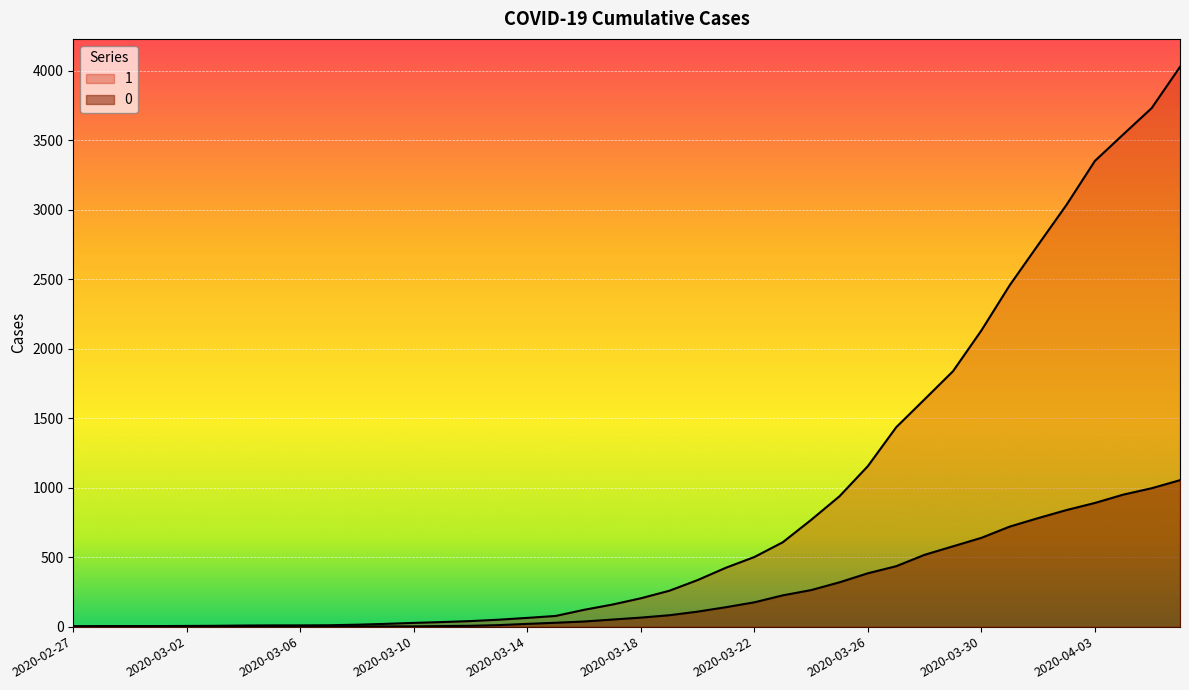

True or false: 0 and 1 cross at least once.

False